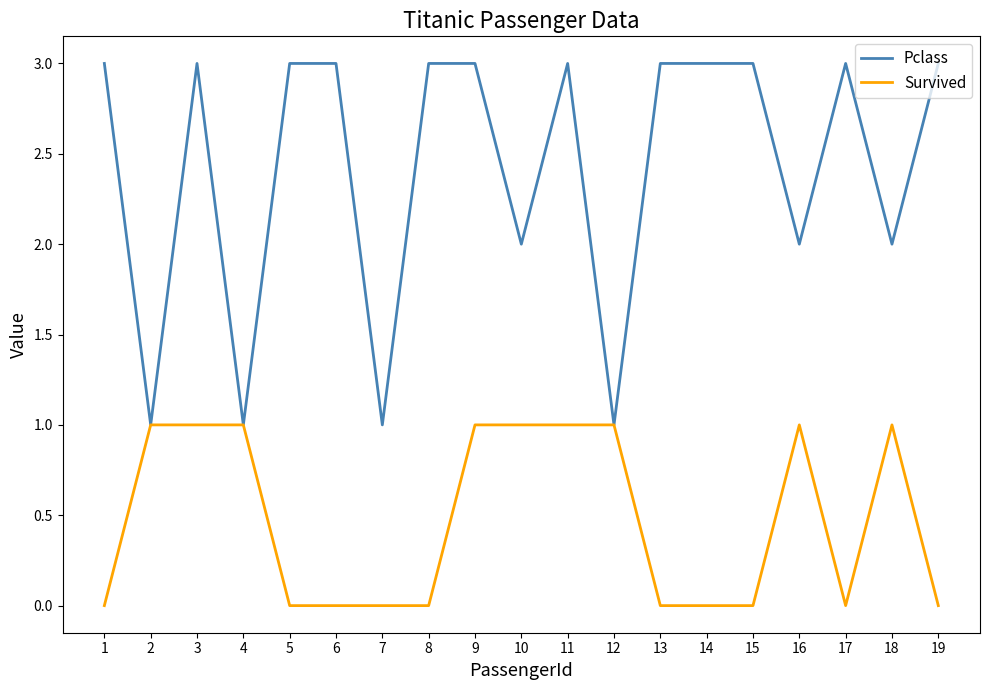

What is the average value of the Pclass series?

2